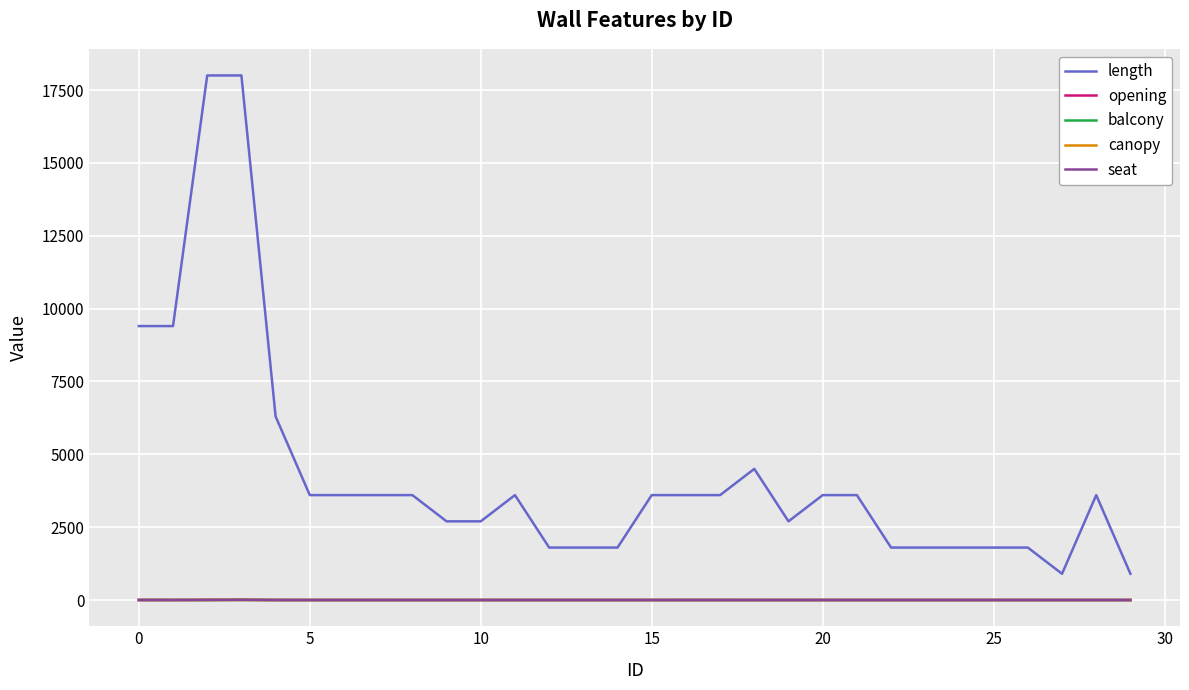

Is this an area chart (filled region under the line)?

No